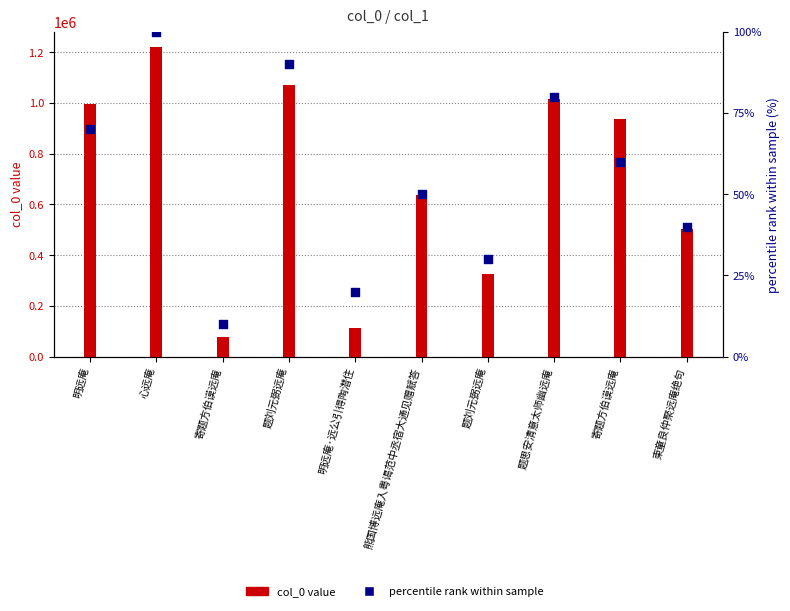

Is the value of col_0 value at 柬童良仲聚远庵绝句 greater than the value of percentile rank within sample at 明远庵?

Yes